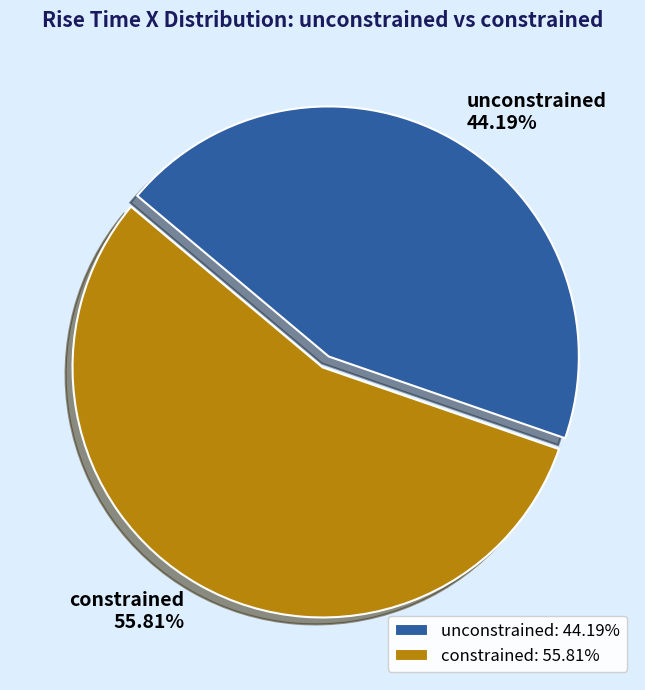

To the nearest percent, what portion does unconstrained represent?

44%